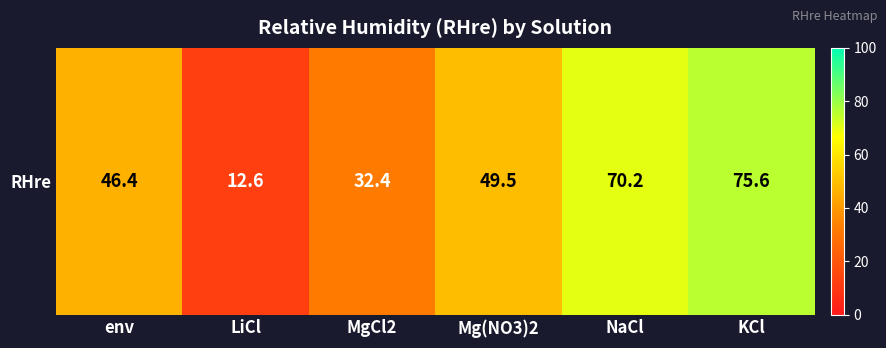

What is the ratio of the value at KCl to the value at LiCl?

6.0